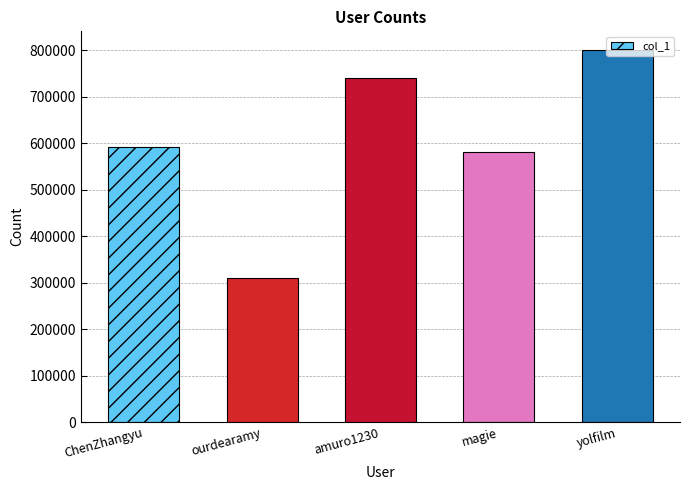

Is it true that the value at ourdearamy is 309551?

True